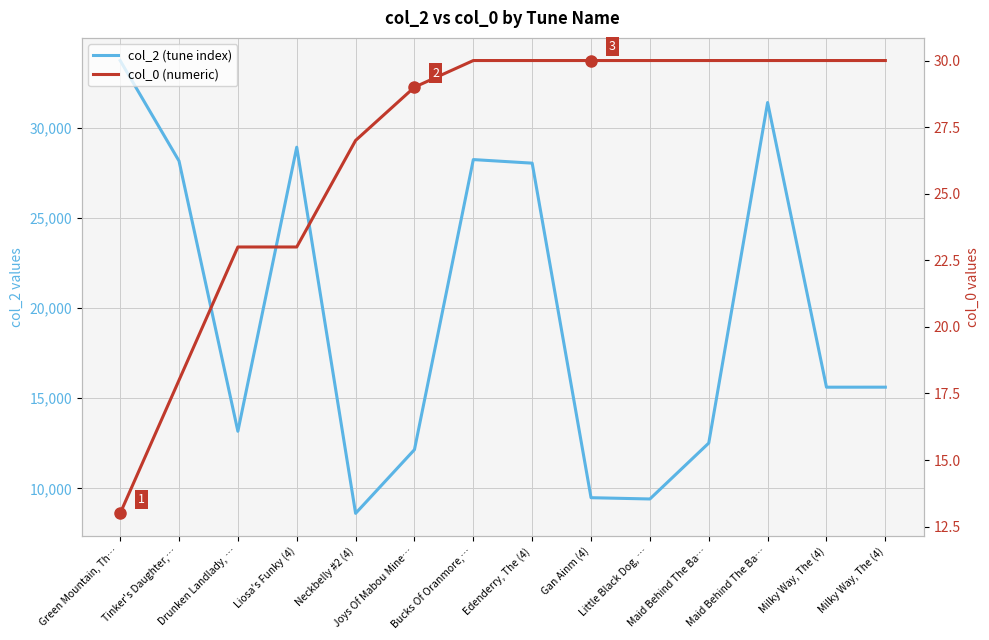

Rank the categories by col_0 (numeric) value from lowest to highest.

Green Mountain, Th…, Tinker's Daughter,…, Drunken Landlady, …, Liosa's Funky (4), Neckbelly #2 (4), Joys Of Mabou Mine…, Bucks Of Oranmore,…, Edenderry, The (4), Gan Ainm (4), Little Black Dog, …, Maid Behind The Ba…, Maid Behind The Ba…, Milky Way, The (4), Milky Way, The (4)